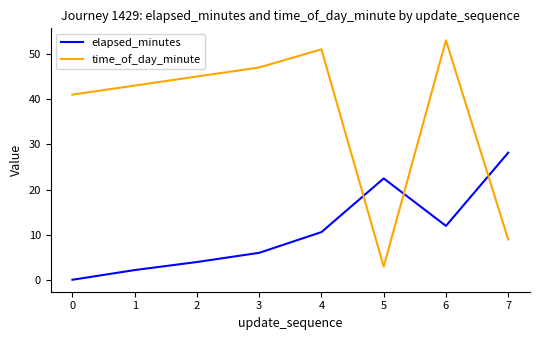

How many intersections are there between elapsed_minutes and time_of_day_minute?

3